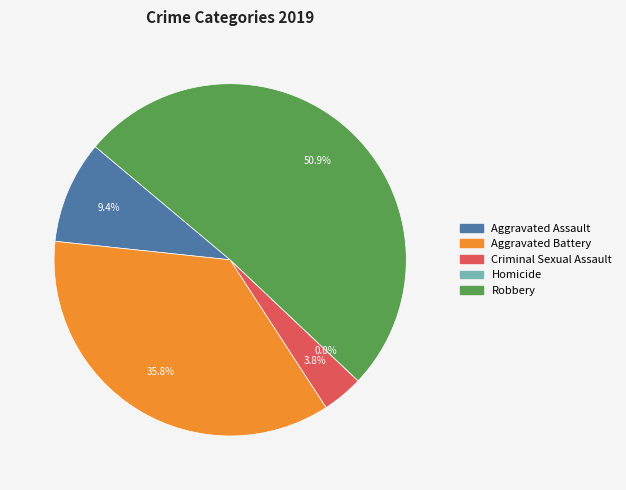

What is the total percentage of Homicide and Aggravated Assault?

9.4%